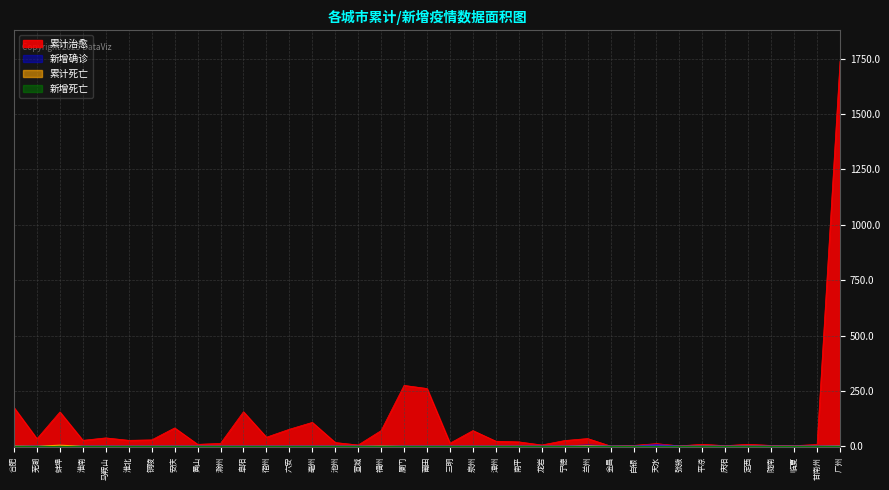

At which category does 累计治愈 reach its first local valley?

芜湖